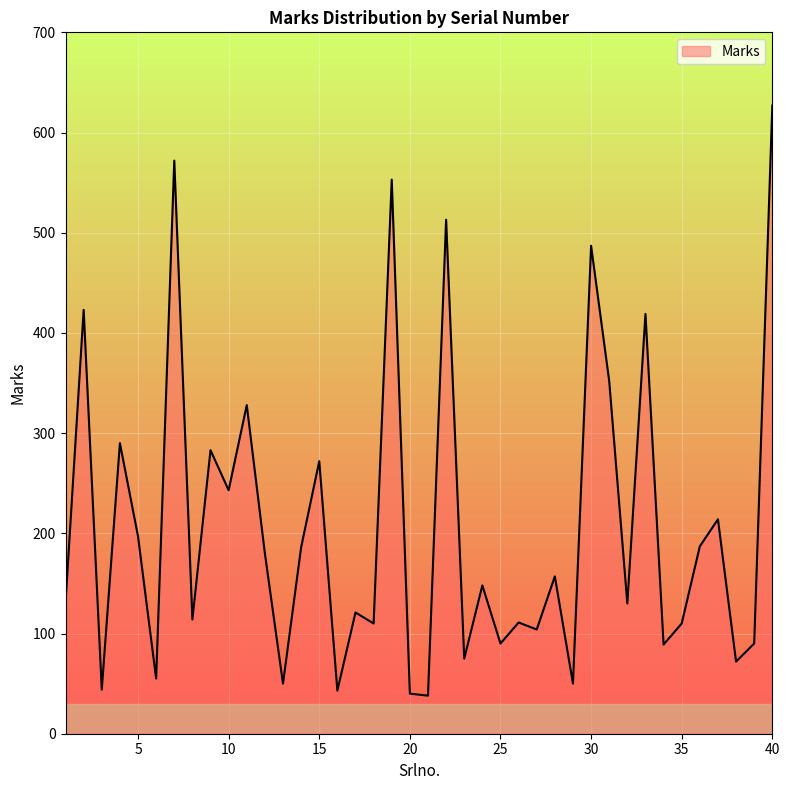

What is the greatest value displayed?

627